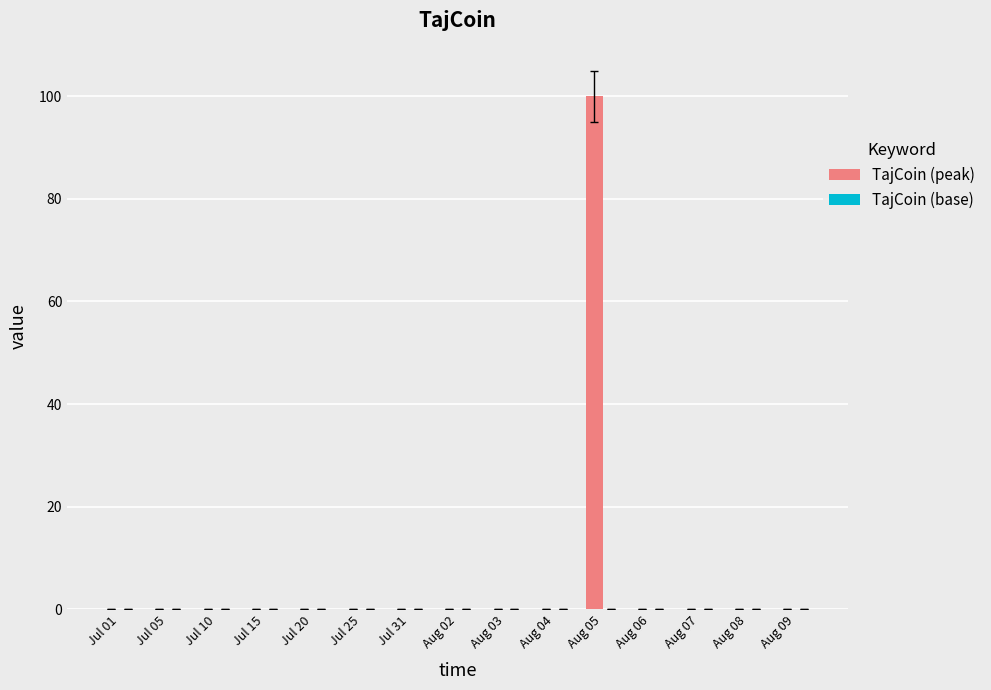

Which has a higher value, Jul 20 or Aug 05?

Aug 05